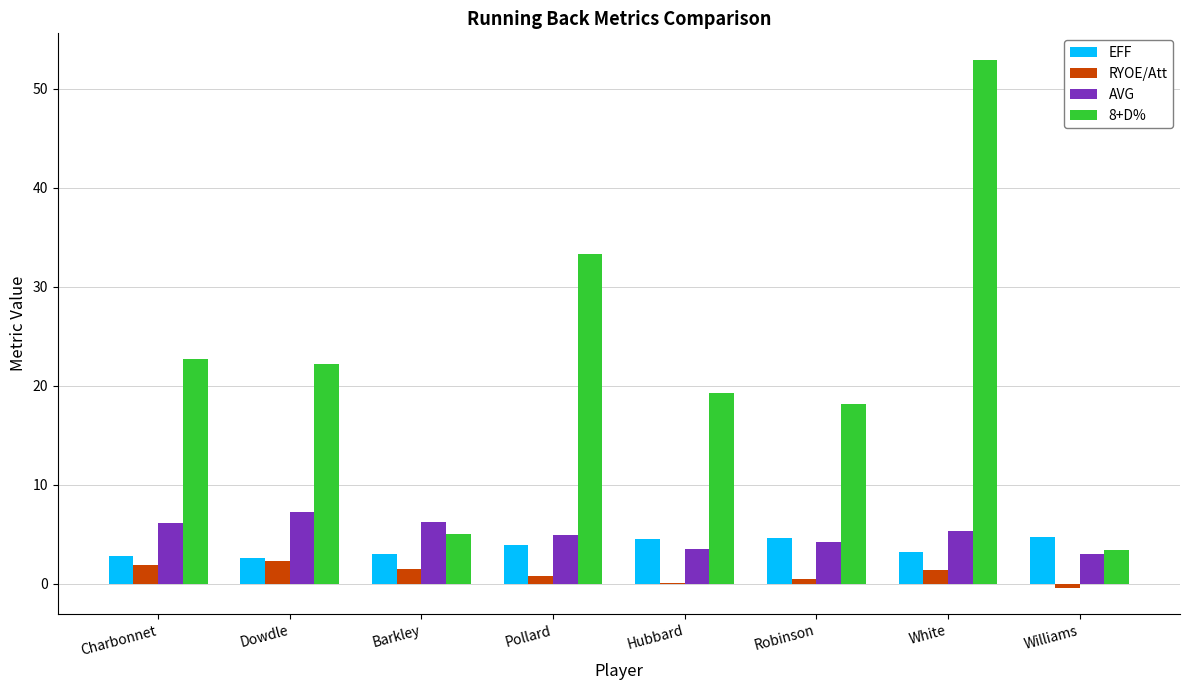

What value does the RYOE/Att series have at Dowdle?

2.3